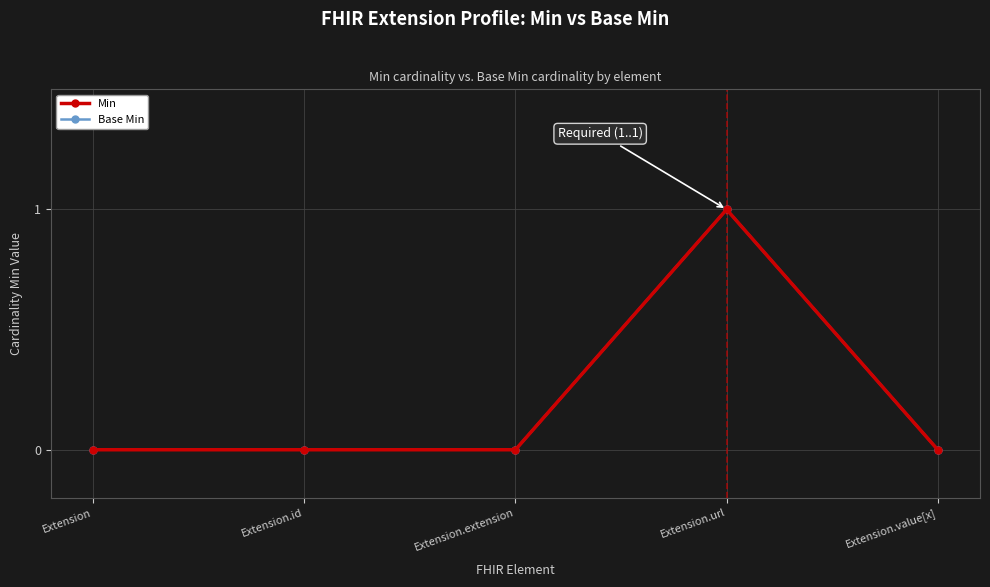

Is this an area chart (filled region under the line)?

No